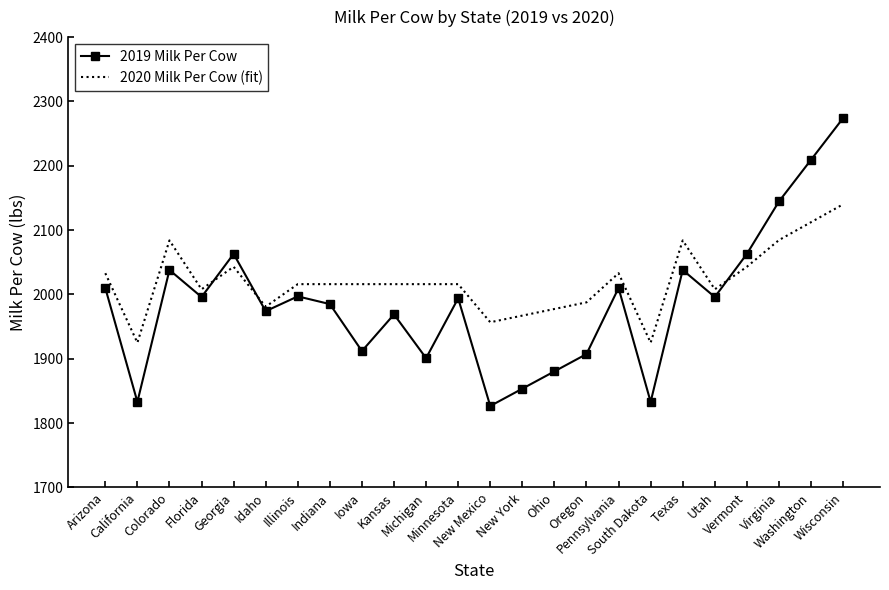

At which category does the chart reach its minimum across all series?

New Mexico